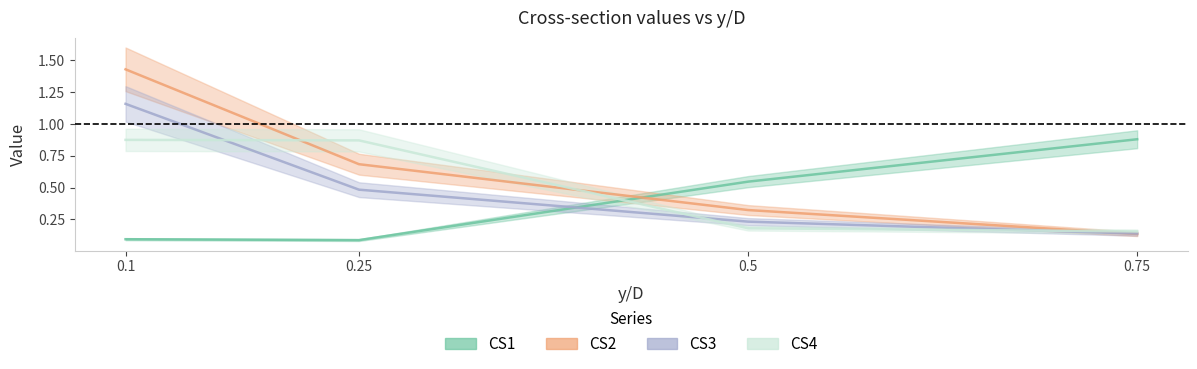

How many lines are shown in the chart?

4